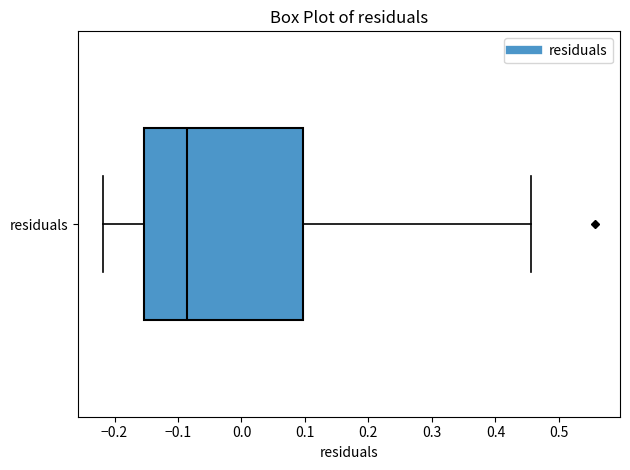

Where does the right whisker of the box for residuals end on the x-axis? The values are not printed on the chart, so give them approximately, as read against the axis.

0.46